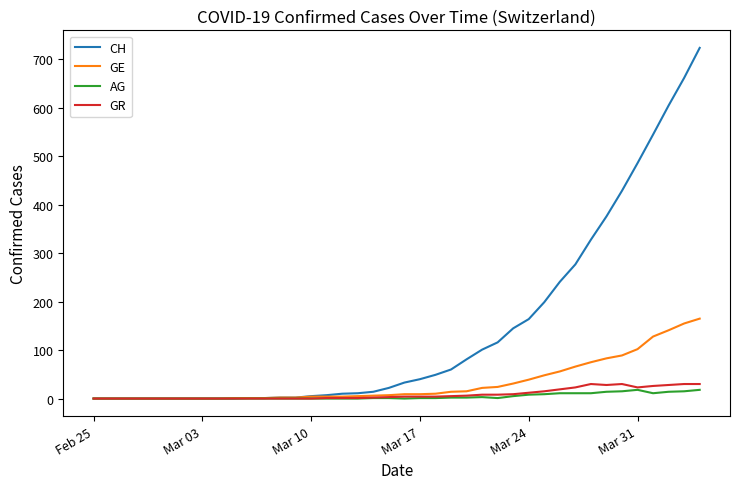

Which series has the largest total across all categories?

CH